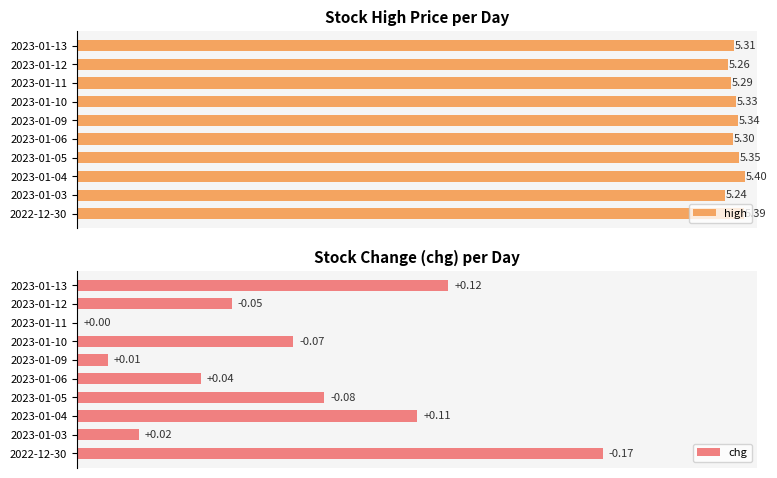

What is the value of the chg bar at the 10th from the left?

0.1